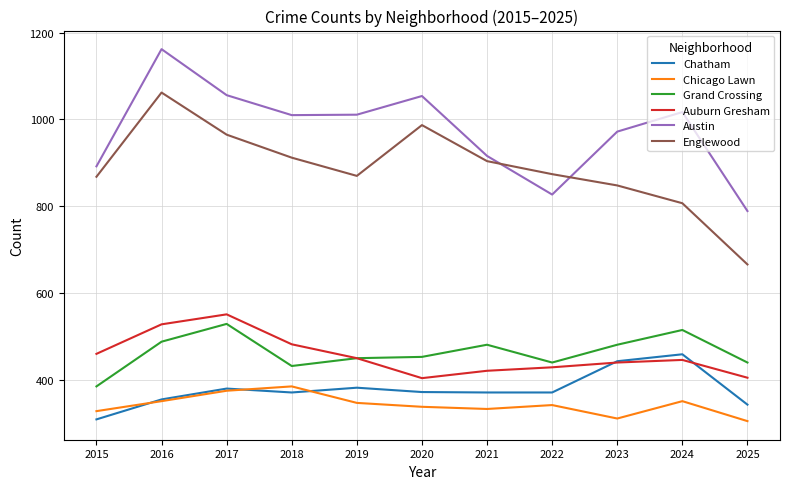

What is the approximate value of Chatham at 2016, to the nearest 50?

350